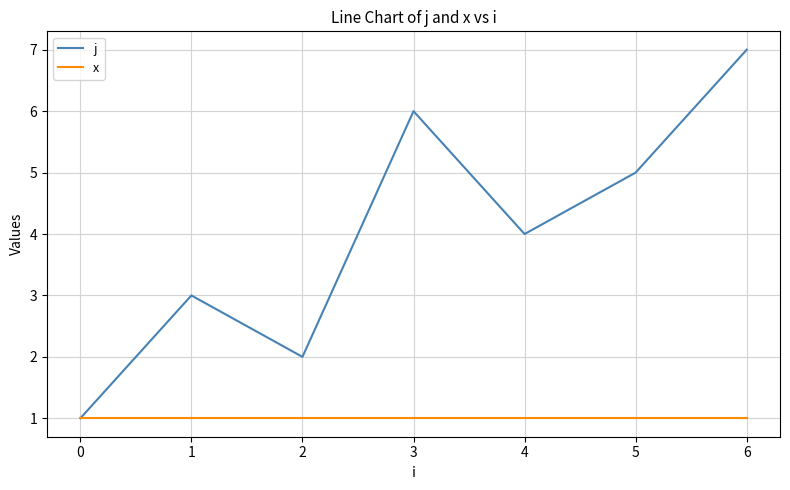

Is the value of x at 0 greater than the value of j at 2?

No